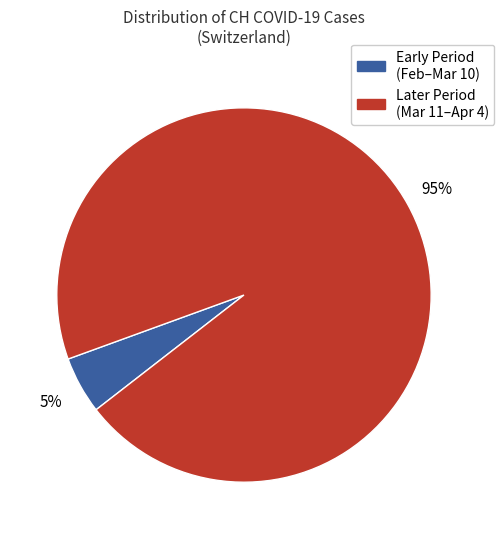

To the nearest percent, what is the difference between the largest and smallest slice percentages?

90%